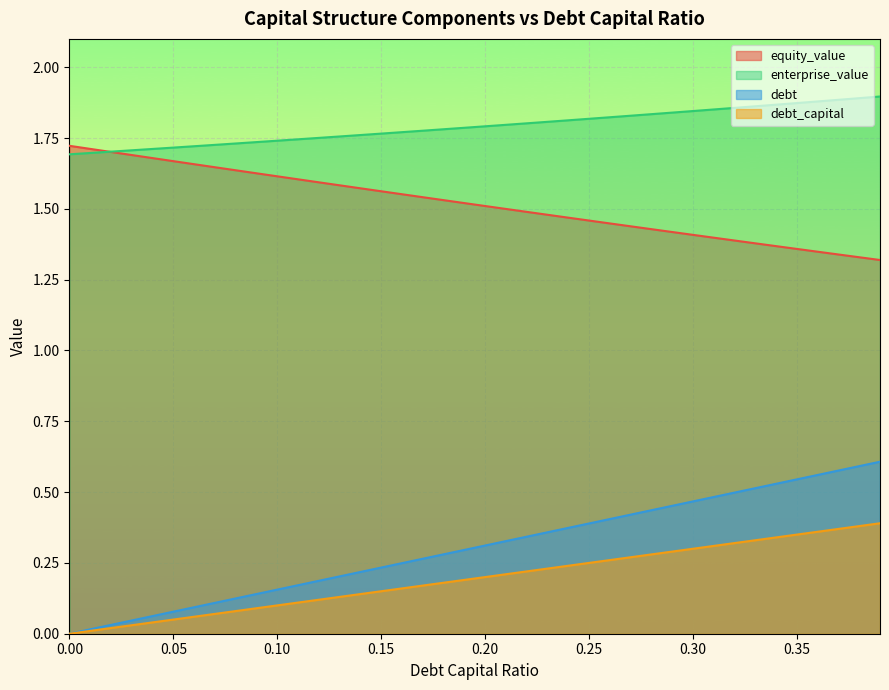

Which category has the highest value across all series?

0.39